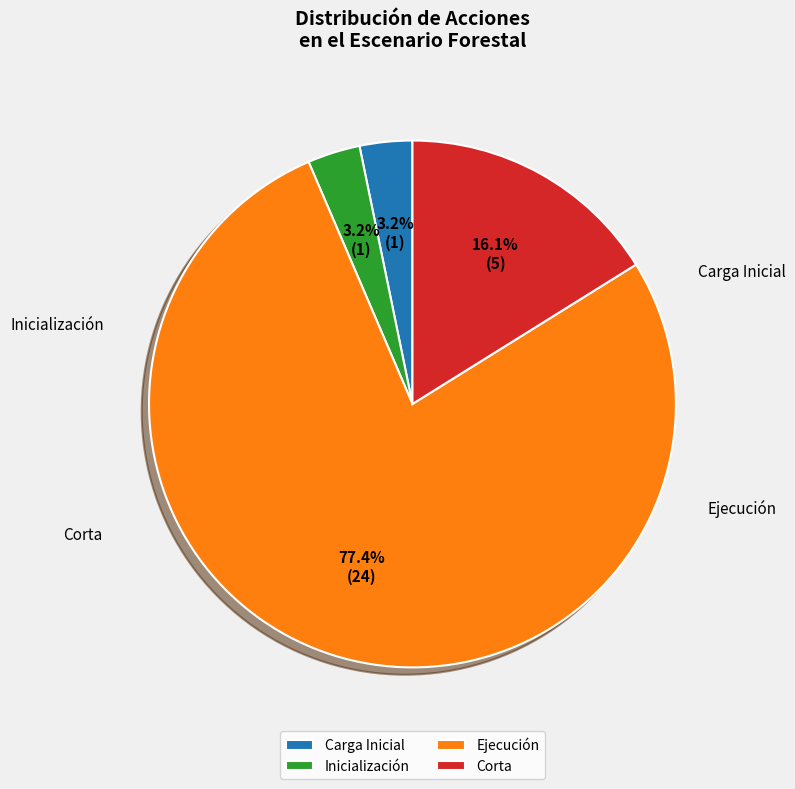

Combined, do Inicialización and Ejecución account for over 50%?

Yes